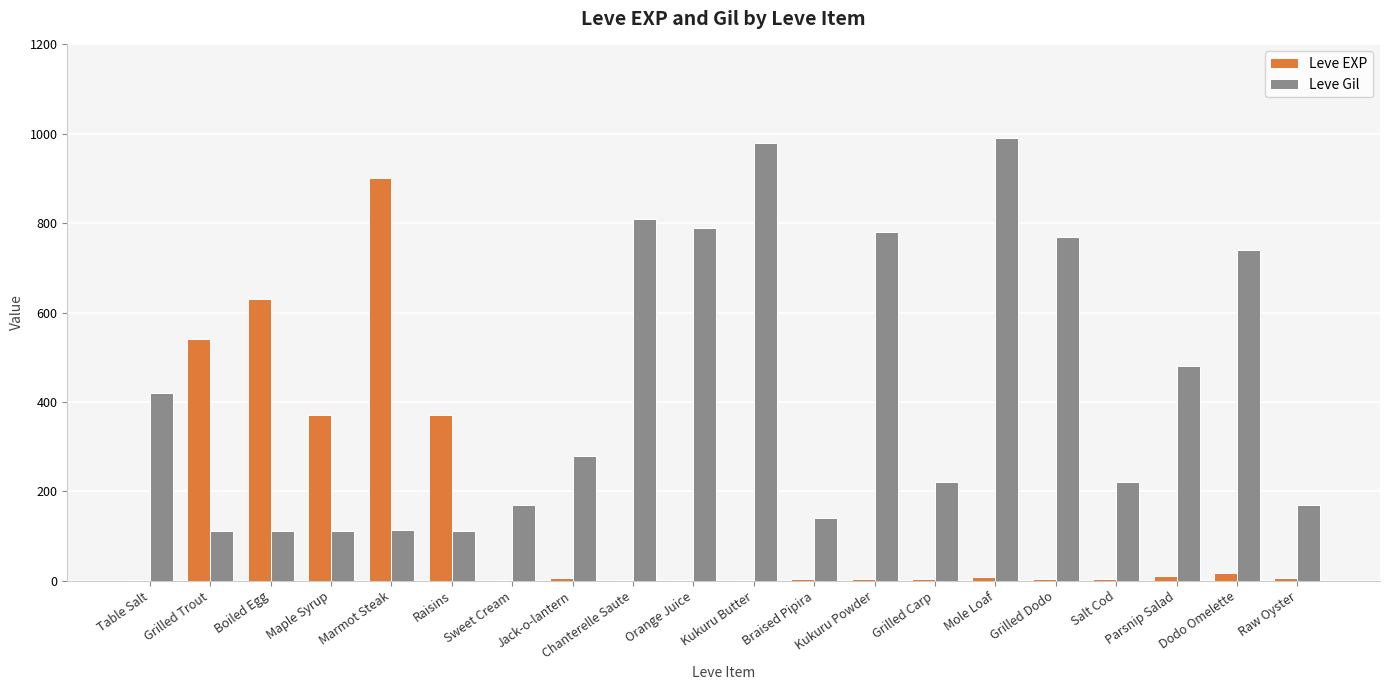

Are the bars grouped side by side (vs. stacked)?

Yes